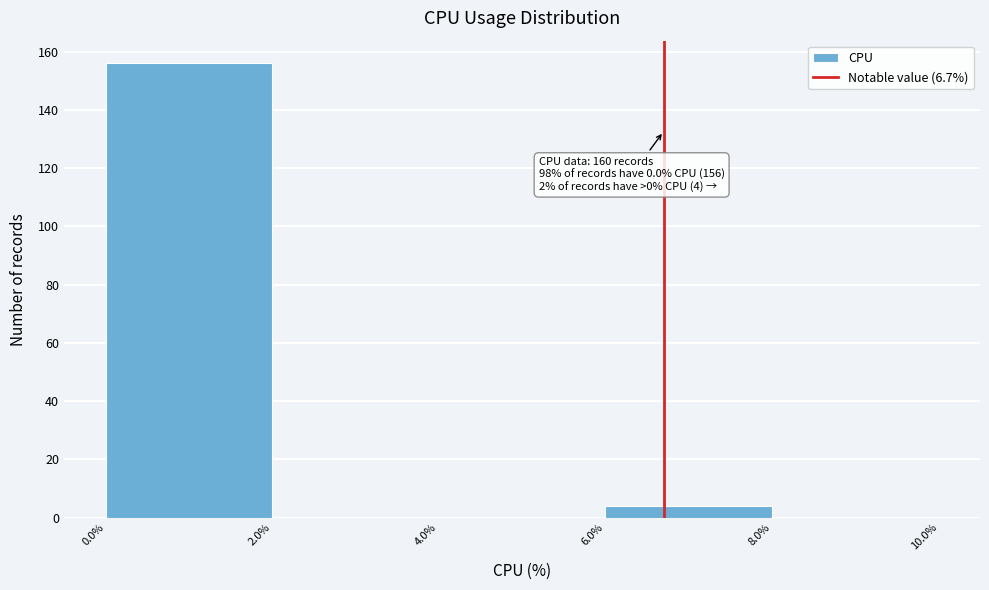

Over which range of the x-axis is the bar tallest?

0.0% to 2.0%